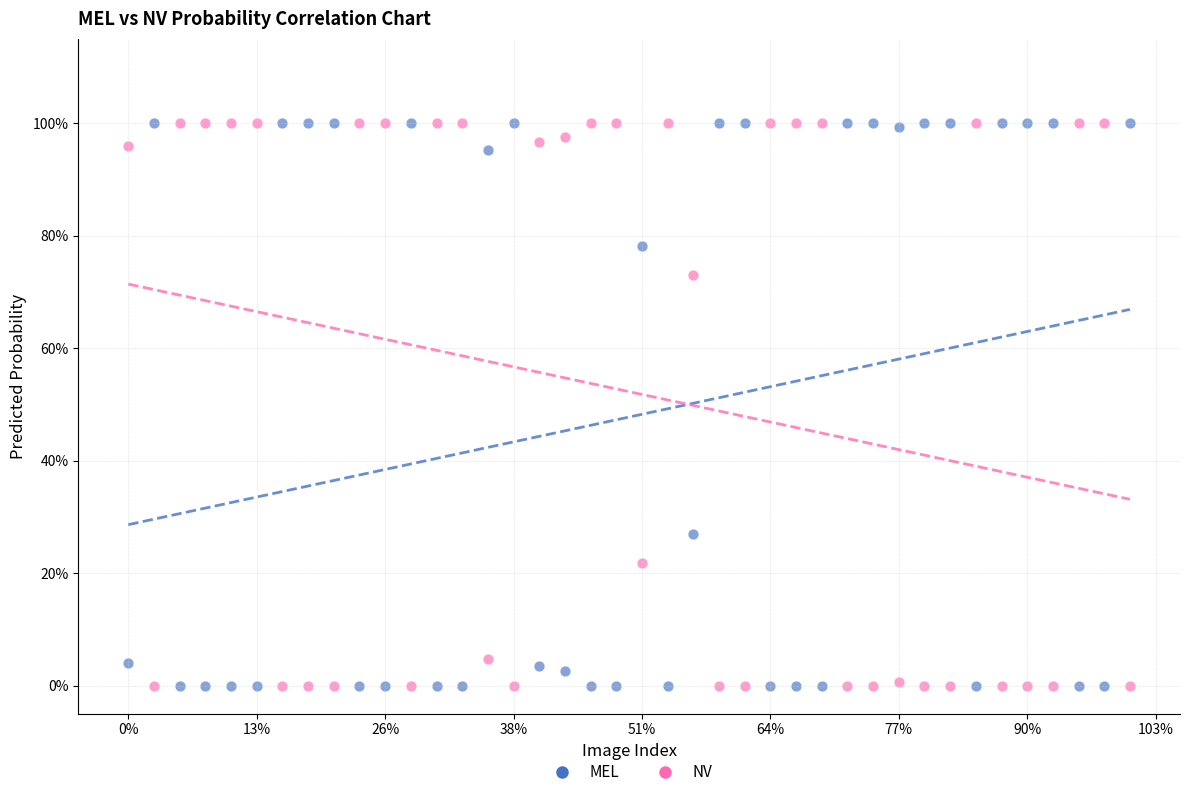

What are all the series names shown in the legend?

MEL, NV